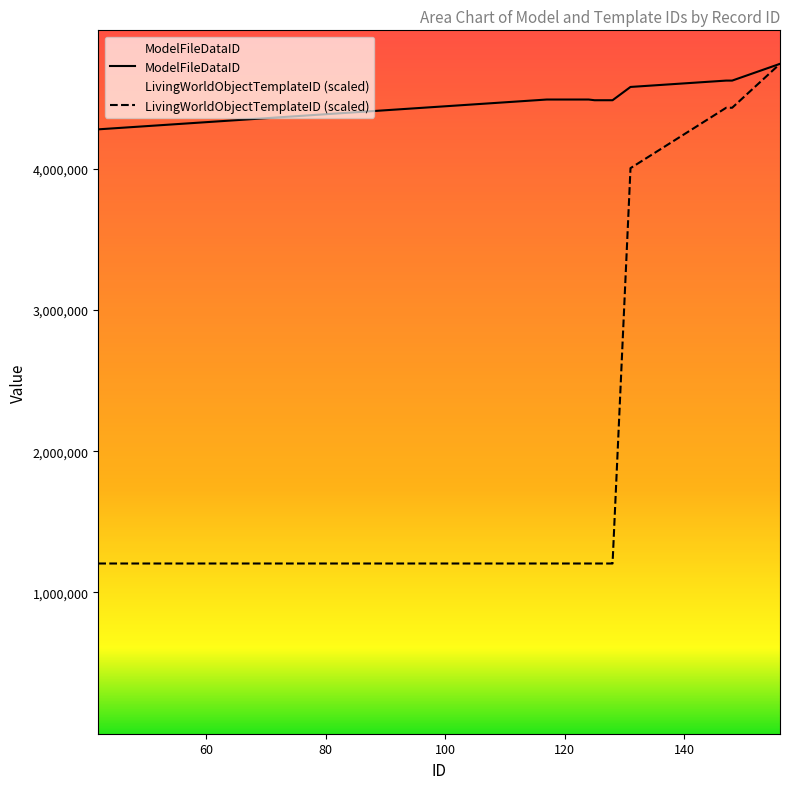

Reading right to left, extract all data points from this chart.

ModelFileDataID: 4742037.0	4623387.0	4623386.0	4578358.0	4484380.0	4484379.0	4484378.0	4484377.0	4489310.0	4489309.0	4489308.0	4489307.0	4489311.0	4489306.0	4489305.0	4489304.0	4278295.0
LivingWorldObjectTemplateID: 4742037.0	4431083.8	4431083.8	4003523.0	1204943.8	1204943.8	1204943.8	1204943.8	1204943.8	1204943.8	1204943.8	1204943.8	1204943.8	1204943.8	1204943.8	1204943.8	1204943.8